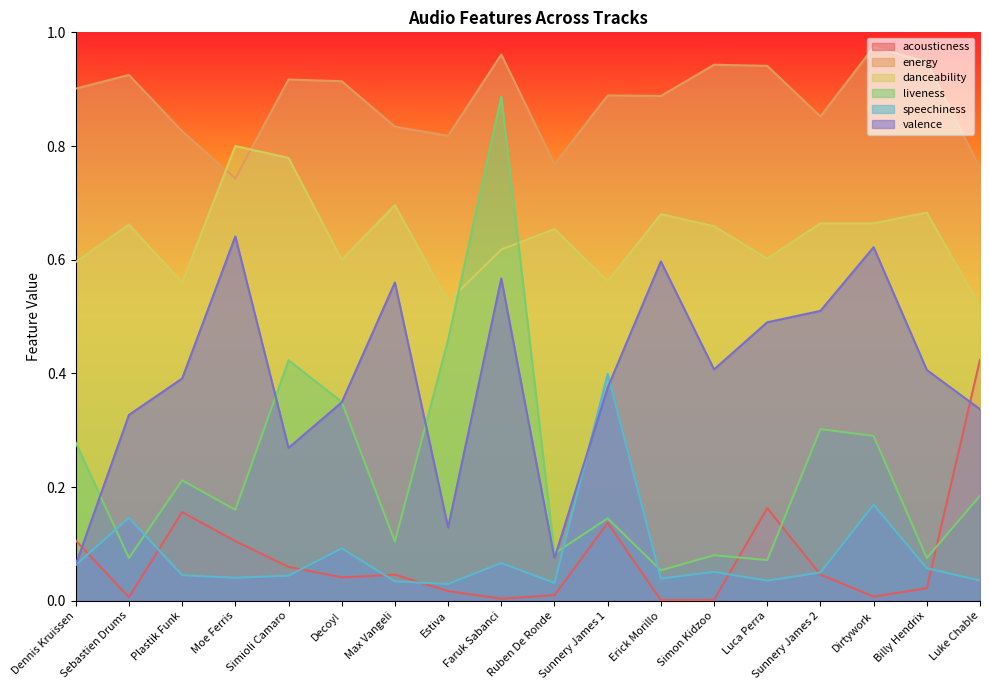

Which label corresponds to the smallest value in the chart?

Erick Morillo